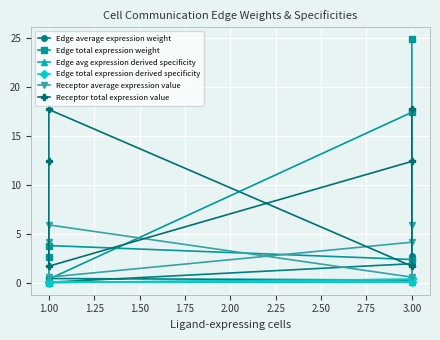

Which has a higher value, 3.00 or 1.00?

1.00